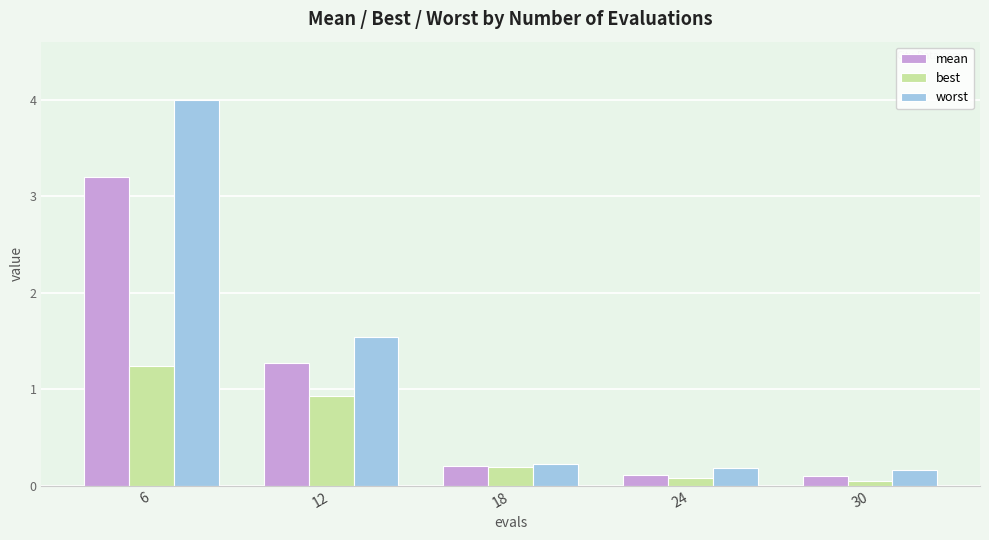

Are the bars horizontal?

No